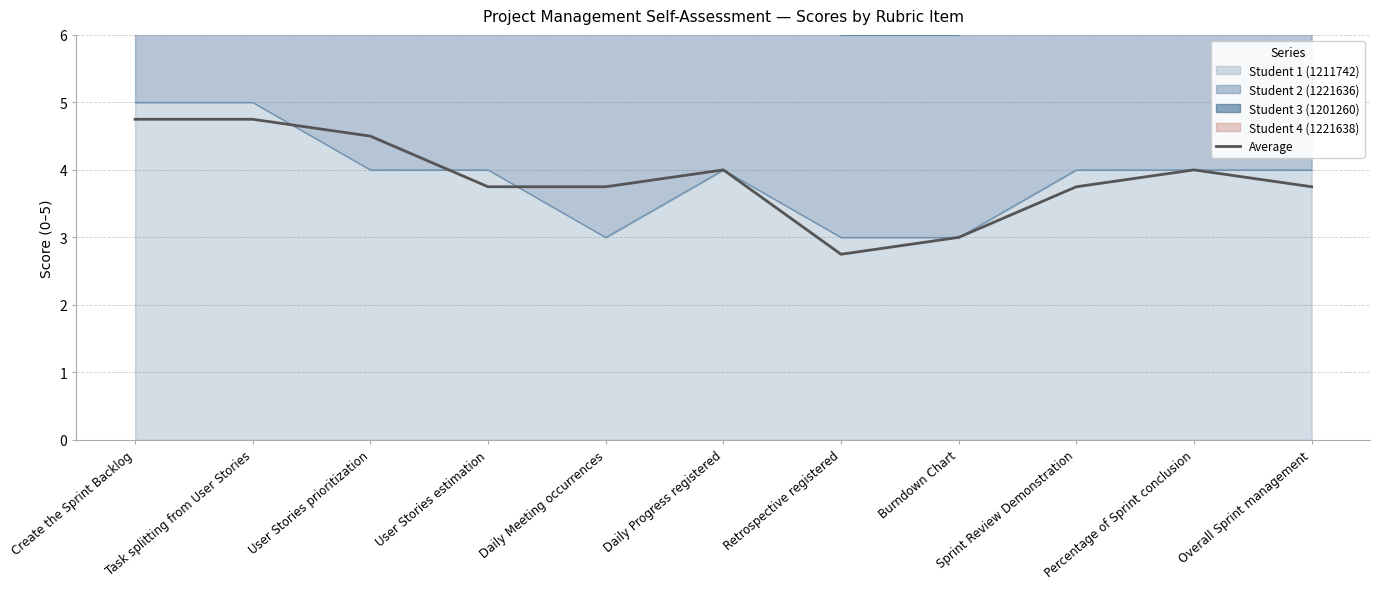

What is the difference between the maximum and minimum values?

2.0